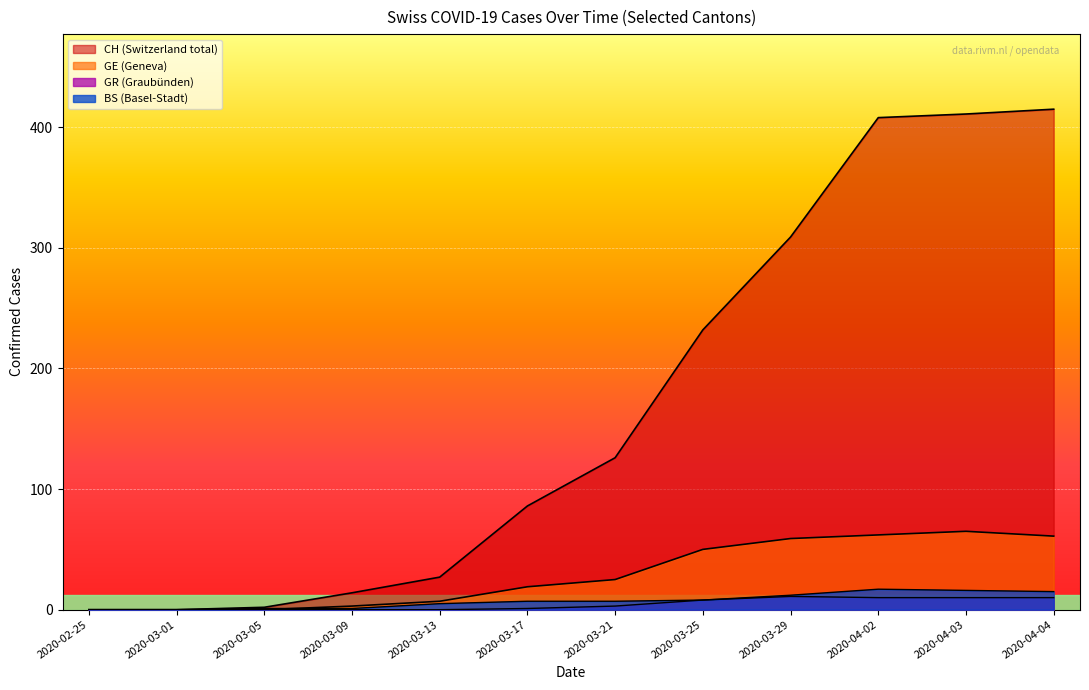

Is the value of CH at 2020-03-13 greater than the value of GR at 2020-03-17?

Yes